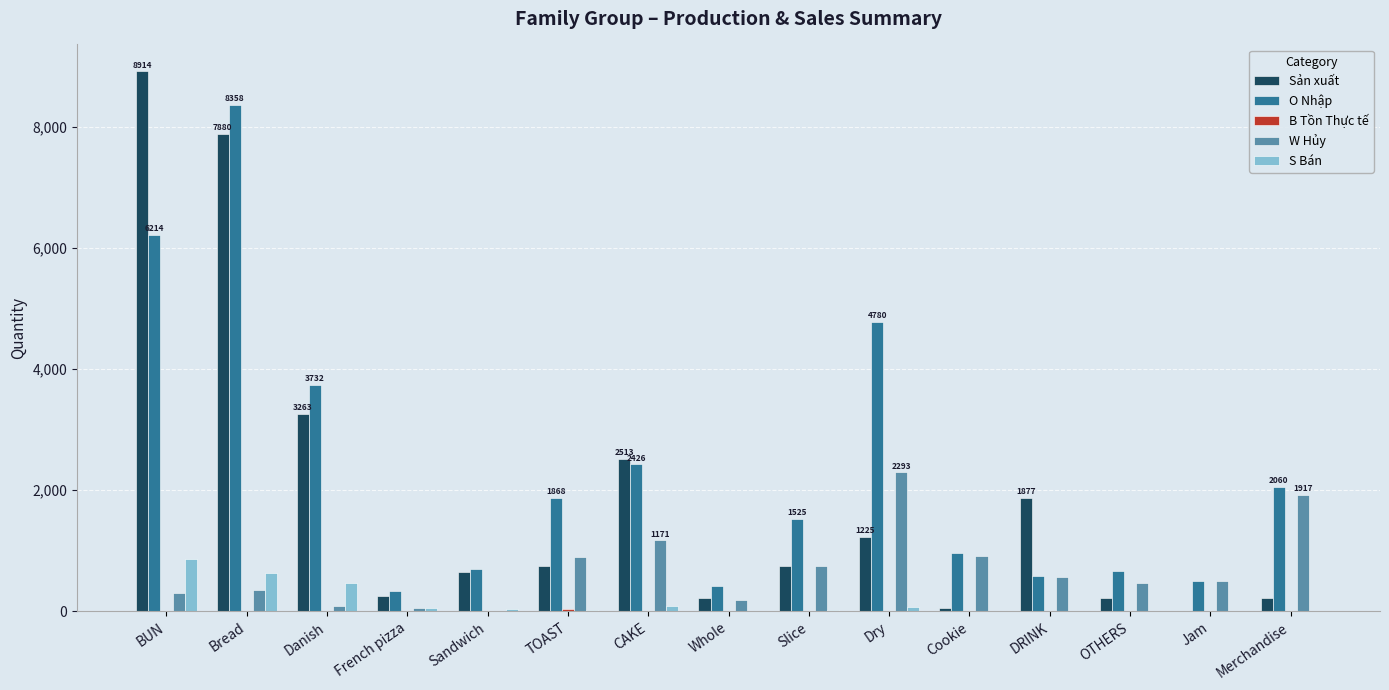

Which series has the largest total across all categories?

O Nhập